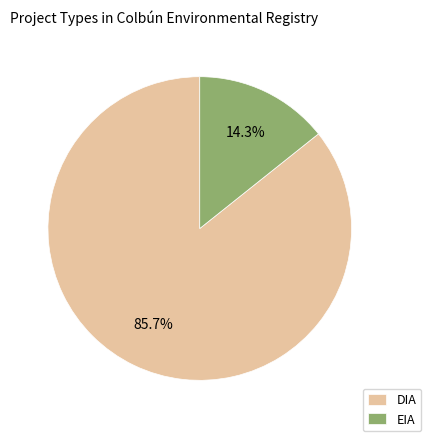

Is the sum of DIA and EIA greater than half?

Yes